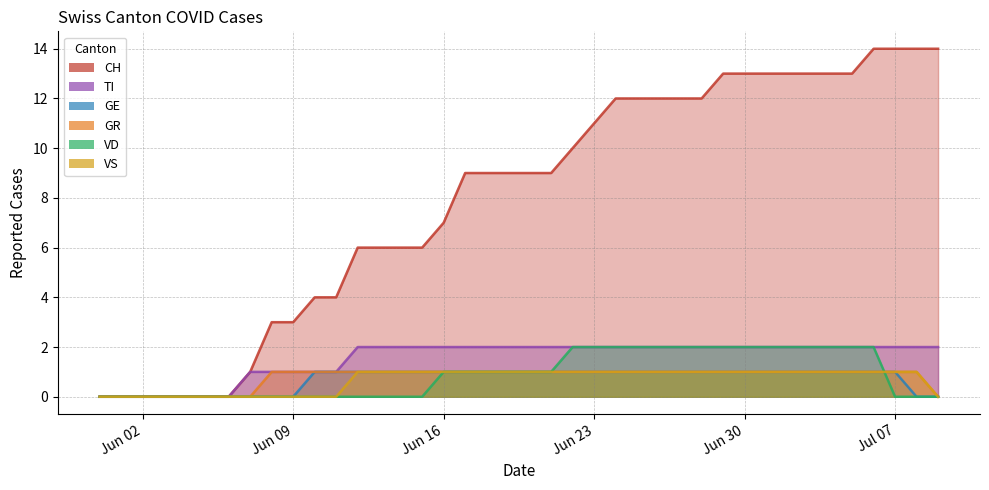

Where is TI nearest to the value 1?

2020-06-07